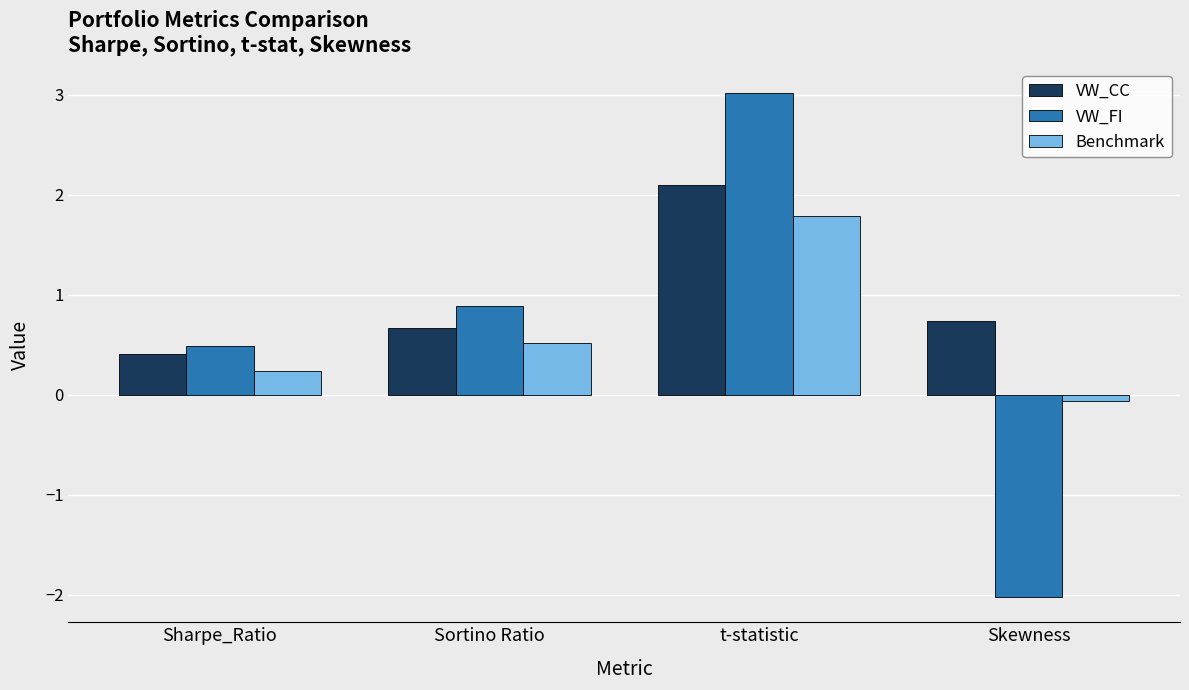

The value of VW_CC at Skewness is 0.3. True or false?

False